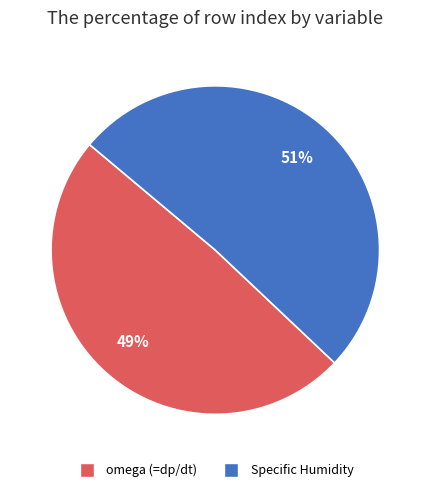

What is the smallest slice in the pie chart?

omega (=dp/dt)